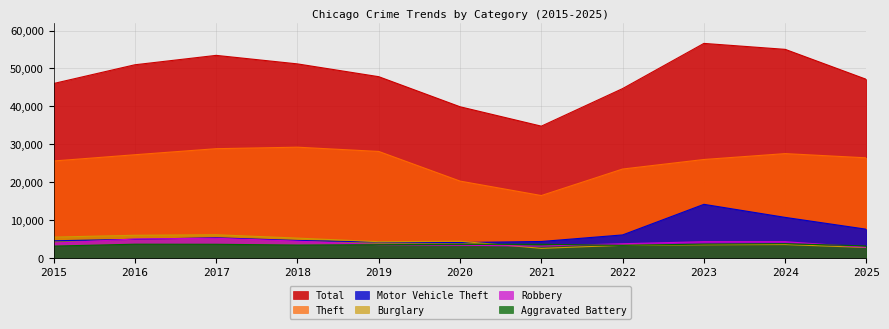

How many interior local peaks does the Robbery series have?

1